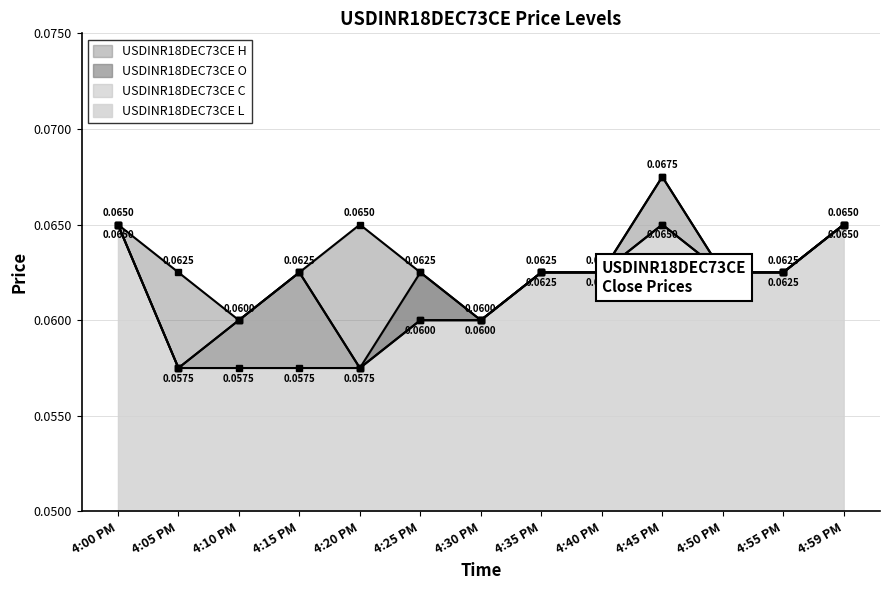

What are all the series names shown in the legend?

USDINR18DEC73CE H, USDINR18DEC73CE O, USDINR18DEC73CE C, USDINR18DEC73CE L